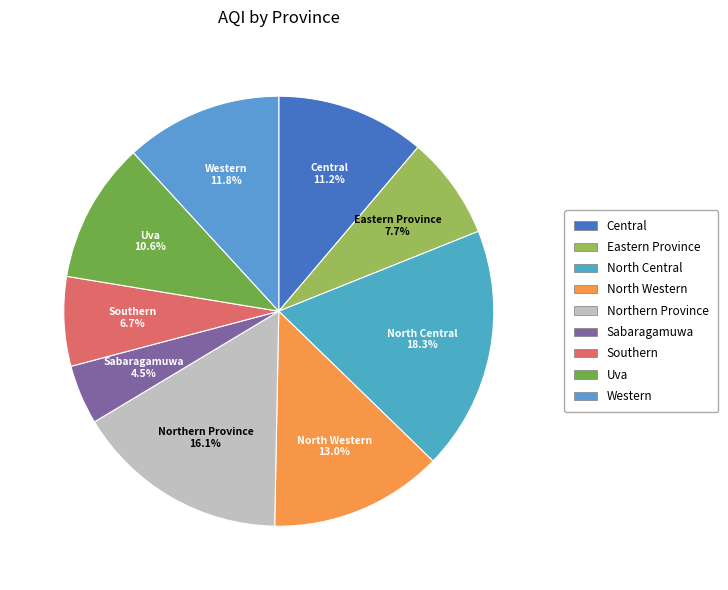

Approximately how many times larger is the value at Uva compared to Southern?

1.6